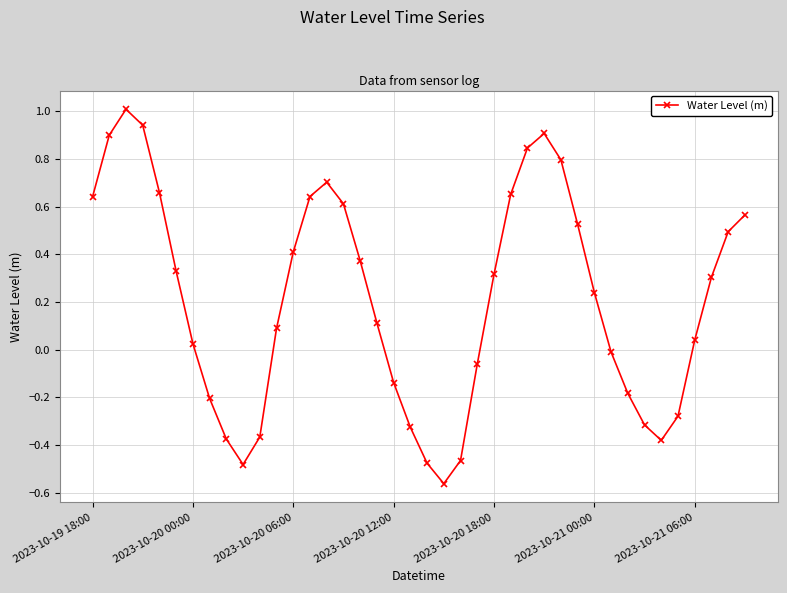

What is the maximum value shown in the chart?

1.0